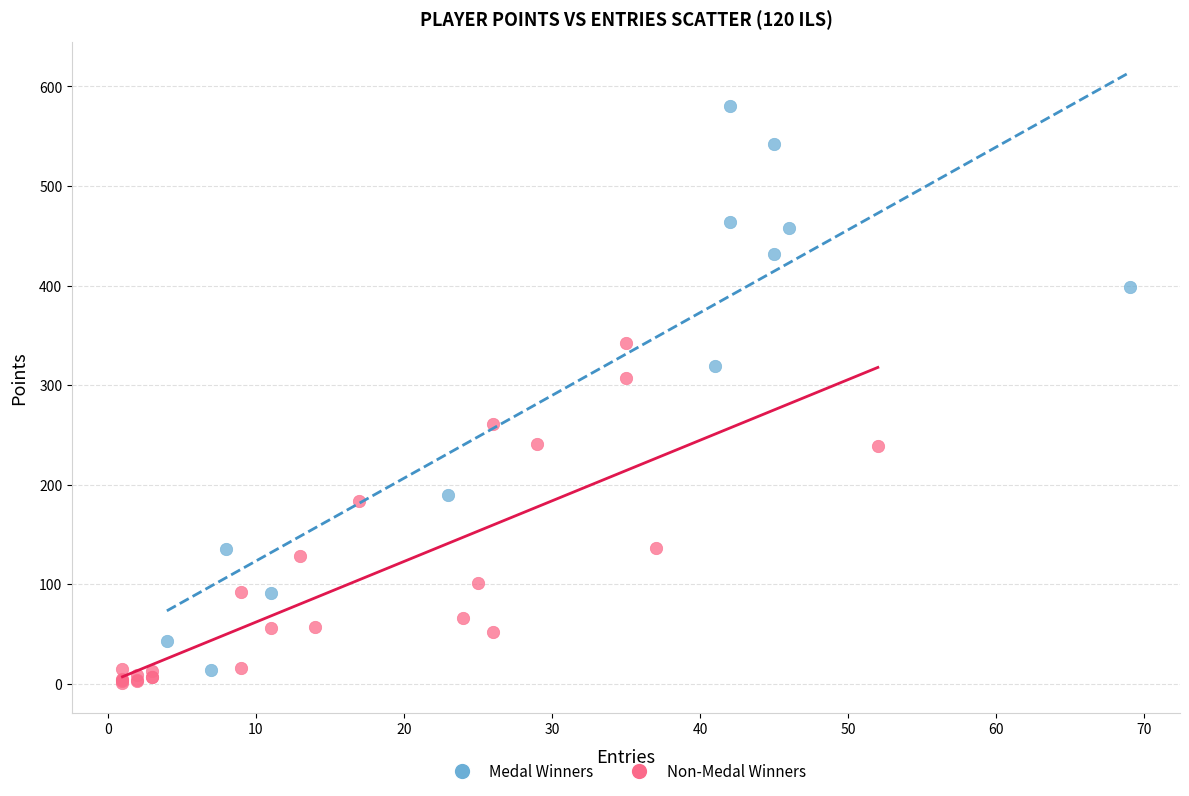

Which series reaches the maximum Y coordinate?

Medal Winners